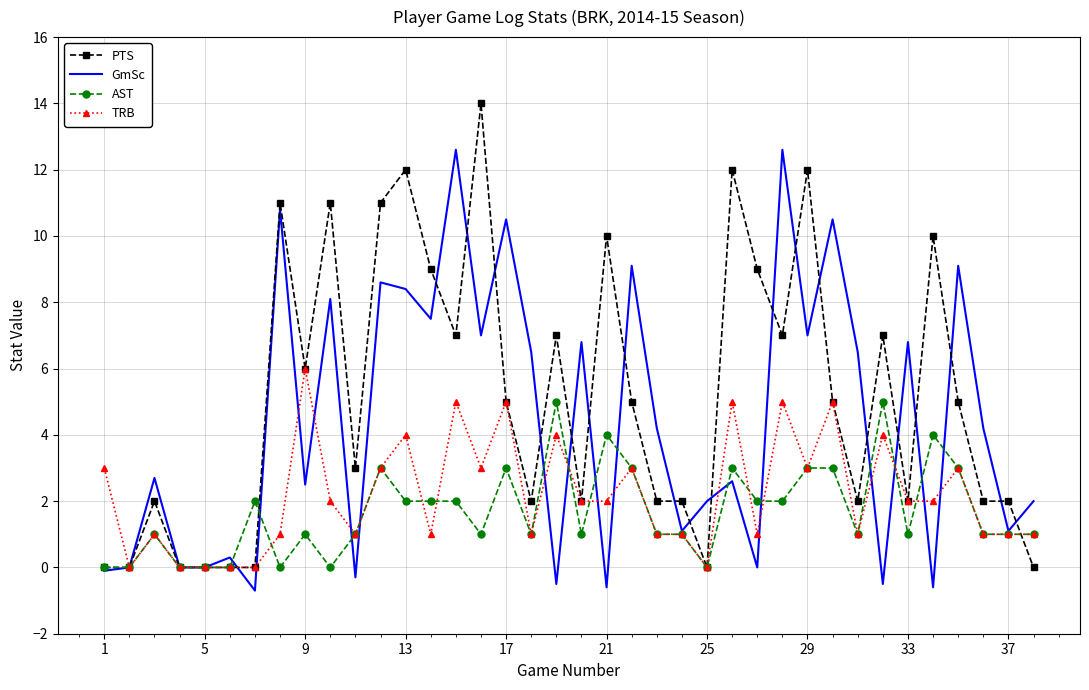

What is the maximum value for AST?

5.0